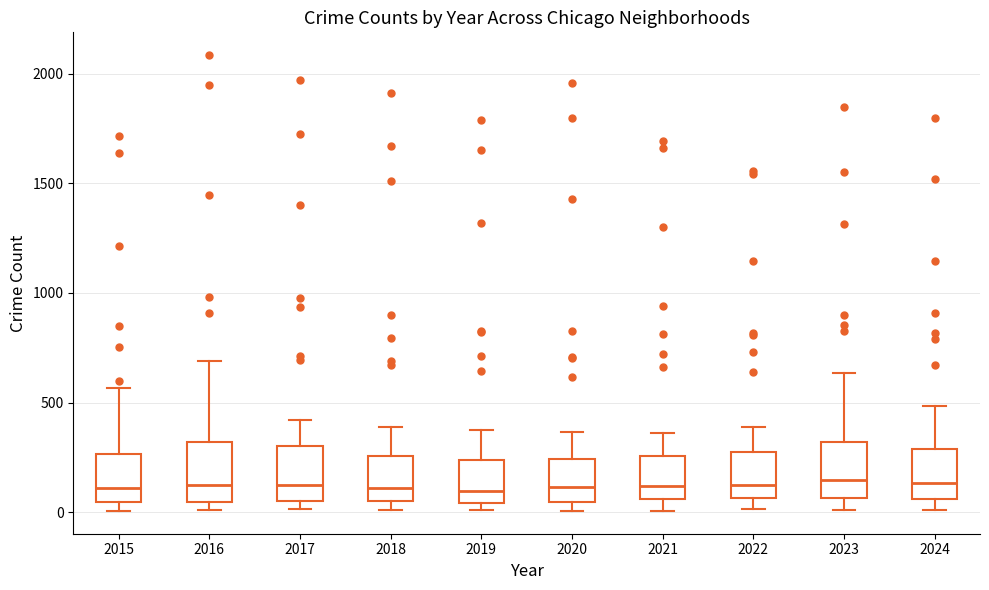

Reading left to right, read every box against the y-axis: the position of its median line, the range the box covers, and the ends of its whiskers. The values are not printed on the chart, so give them approximately, as read against the axis.

2015: median 100, box 50 to 250, whiskers 0 to 550
2016: median 150, box 50 to 300, whiskers 0 to 700
2017: median 100, box 50 to 300, whiskers 0 to 400
2018: median 100, box 50 to 250, whiskers 0 to 400
2019: median 100, box 50 to 250, whiskers 0 to 400
2020: median 100, box 50 to 250, whiskers 0 to 350
2021: median 100, box 50 to 250, whiskers 0 to 350
2022: median 150, box 50 to 250, whiskers 0 to 400
2023: median 150, box 50 to 300, whiskers 0 to 650
2024: median 150, box 50 to 300, whiskers 0 to 500